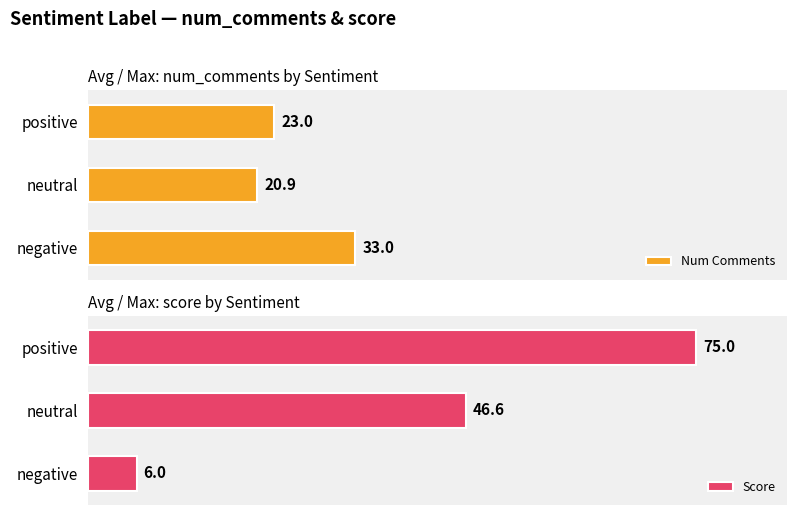

How many bars are there in total?

6